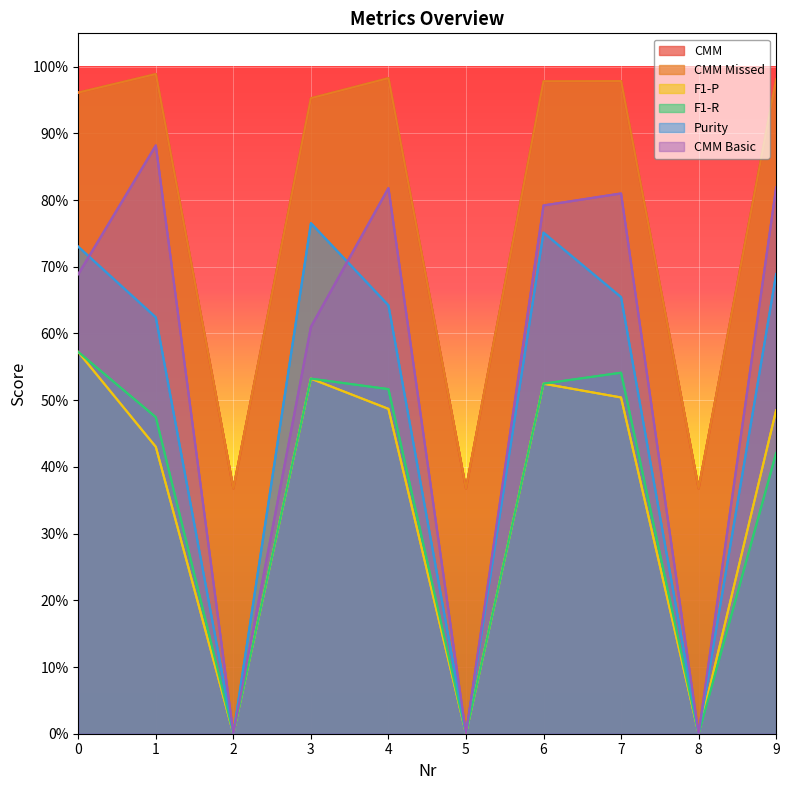

Which series has the largest total across all categories?

CMM